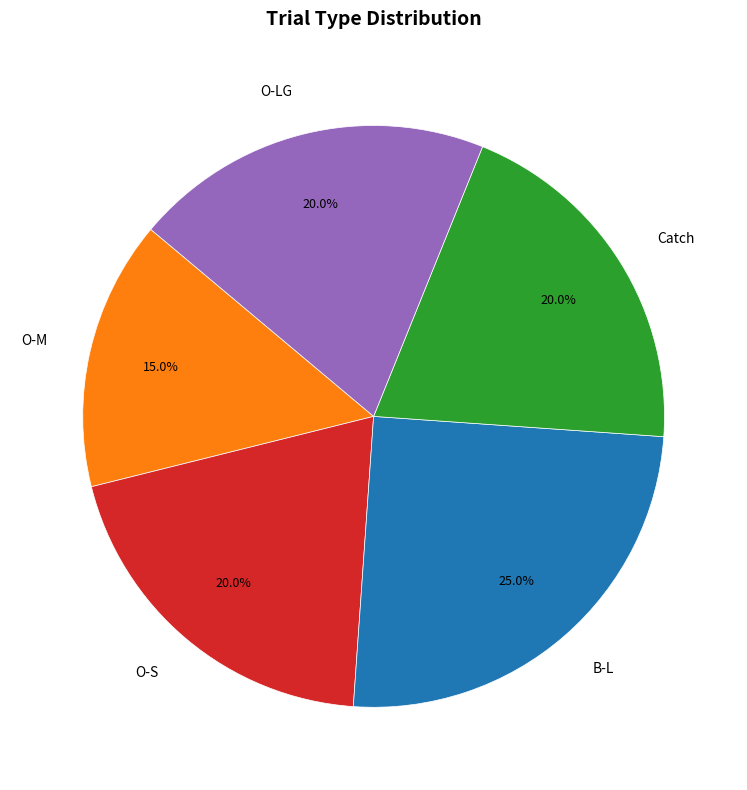

Count the number of slices in the pie.

5